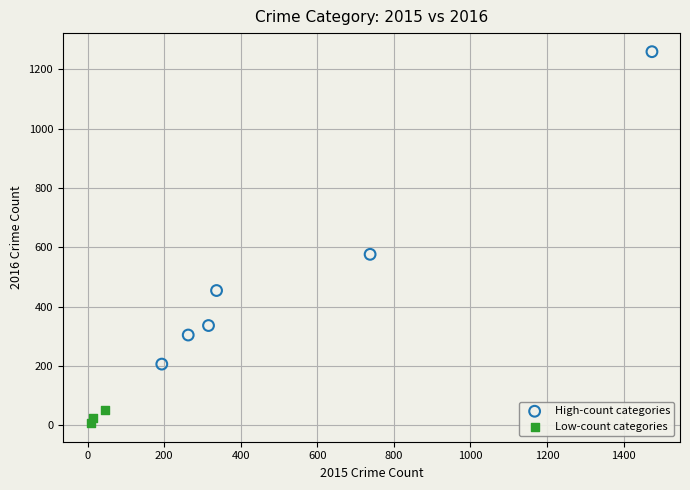

Which series has the widest spread of Y values?

High-count categories